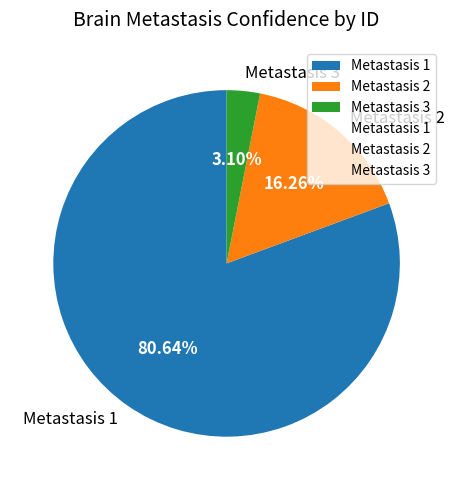

Between Metastasis 2 and Metastasis 1, which is larger?

Metastasis 1